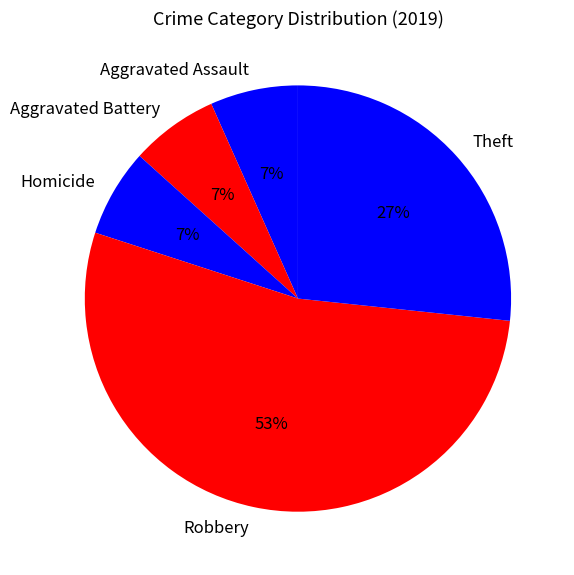

Does Aggravated Battery account for over 50% of the chart?

No